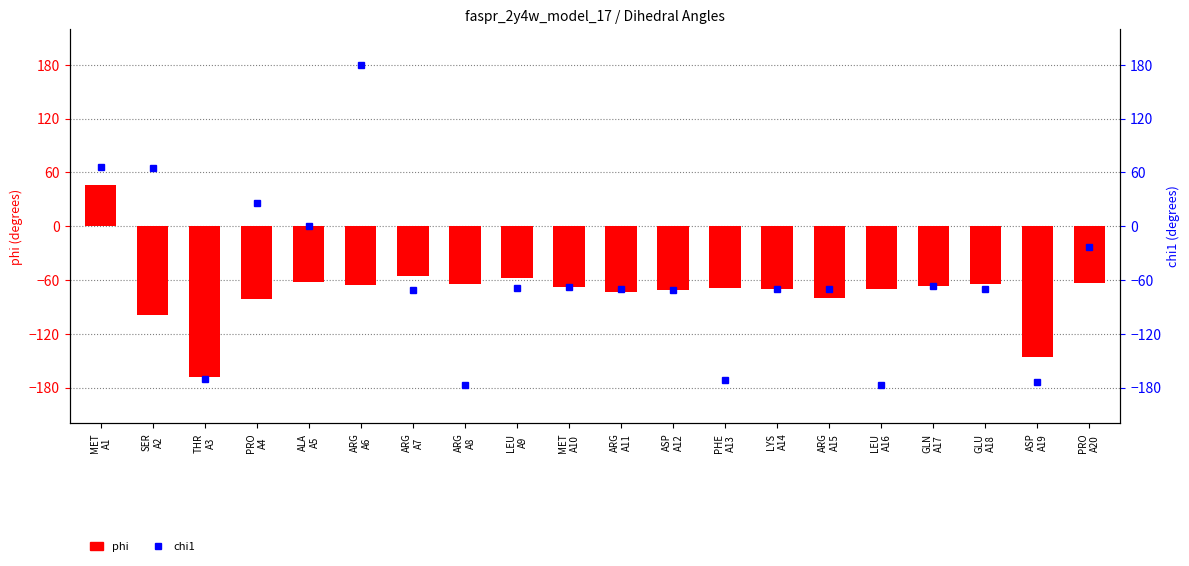

Reading left to right, extract all data points from this chart.

phi: MET
A1=45.9	SER
A2=-98.7	THR
A3=-167.8	PRO
A4=-81.6	ALA
A5=-62.2	ARG
A6=-66.1	ARG
A7=-55.8	ARG
A8=-63.9	LEU
A9=-57.5	MET
A10=-67.5	ARG
A11=-73.3	ASP
A12=-71.6	PHE
A13=-68.5	LYS
A14=-69.5	ARG
A15=-79.8	LEU
A16=-69.5	GLN
A17=-67.0	GLU
A18=-64.8	ASP
A19=-146.0	PRO
A20=-63.5
chi1: MET
A1=66.3	SER
A2=64.9	THR
A3=-170.6	PRO
A4=26.2	ALA
A5=0.0	ARG
A6=180.0	ARG
A7=-71.0	ARG
A8=-177.1	LEU
A9=-68.4	MET
A10=-68.3	ARG
A11=-70.5	ASP
A12=-71.0	PHE
A13=-171.8	LYS
A14=-70.0	ARG
A15=-70.0	LEU
A16=-177.3	GLN
A17=-66.6	GLU
A18=-70.3	ASP
A19=-173.3	PRO
A20=-23.1